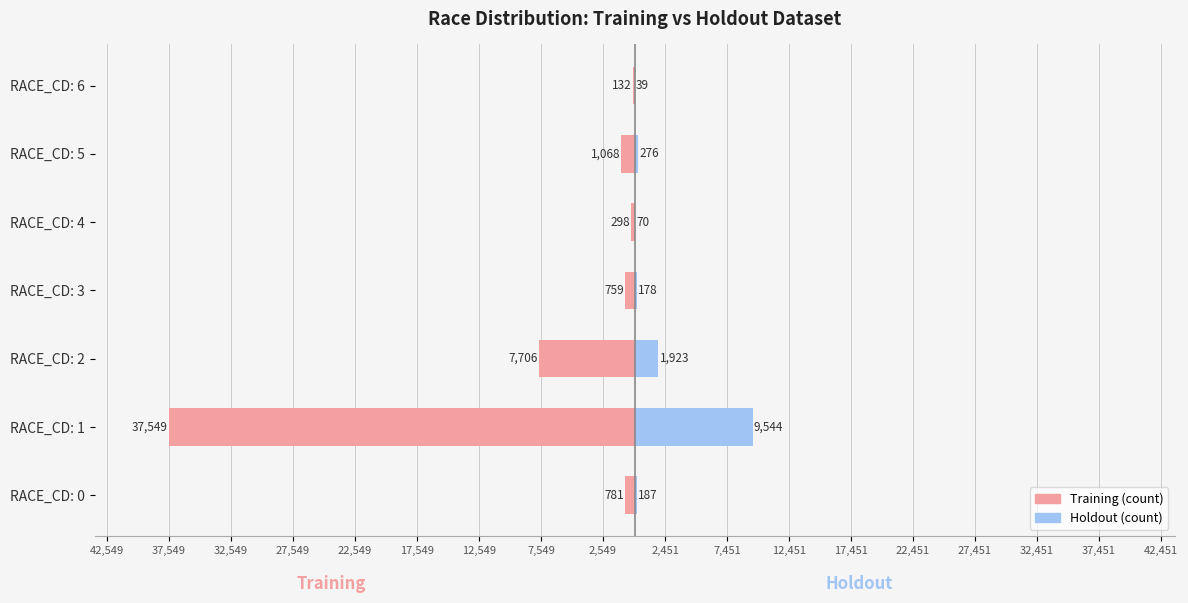

How many data points in Training (count) are less than -781?

3